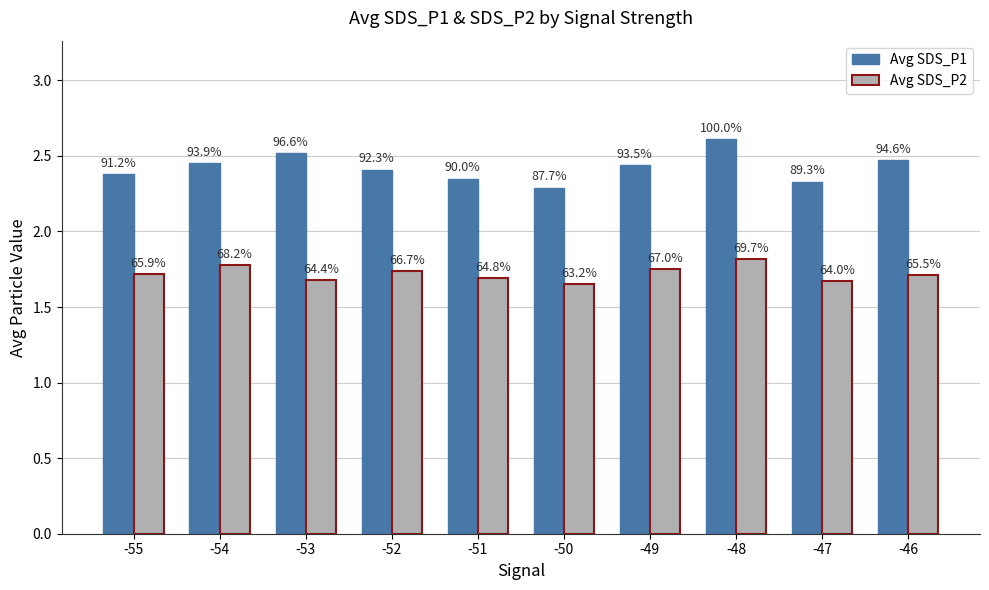

How many bars are there in total?

20